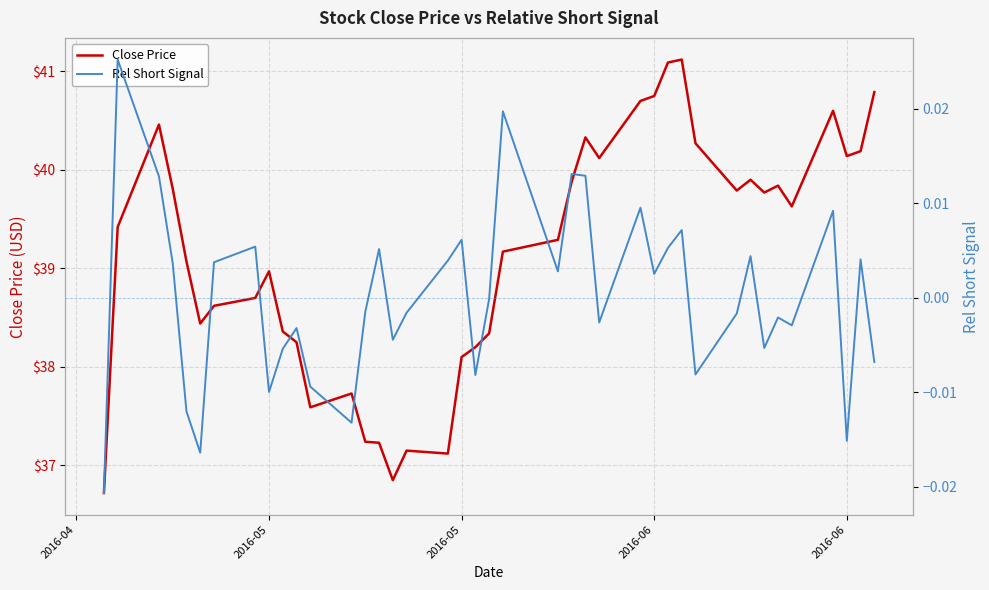

How many values in Rel Short Signal are below zero?

21